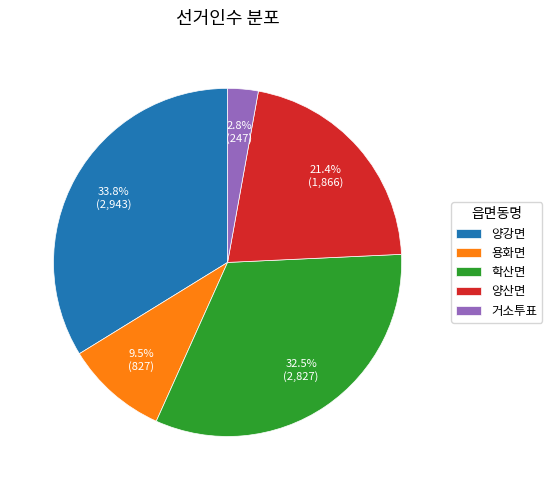

What percentage do 거소투표 and 용화면 together represent?

12.3%